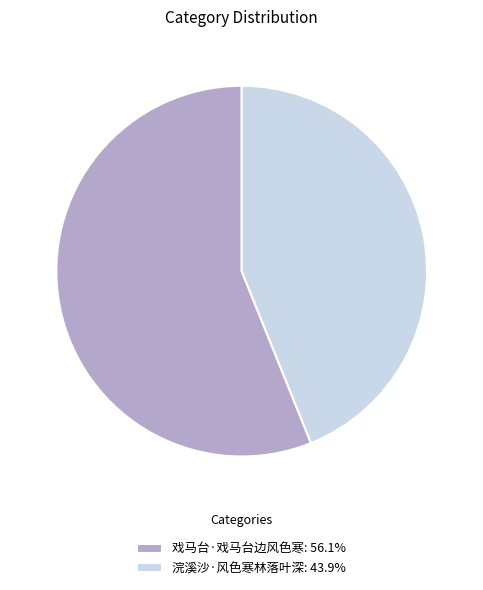

Does 戏马台·戏马台边风色寒: 56.1% represent more than half of the total?

Yes